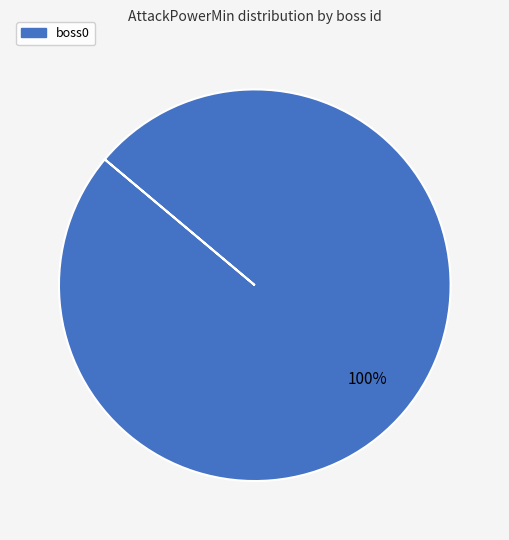

Count the number of slices in the pie.

1